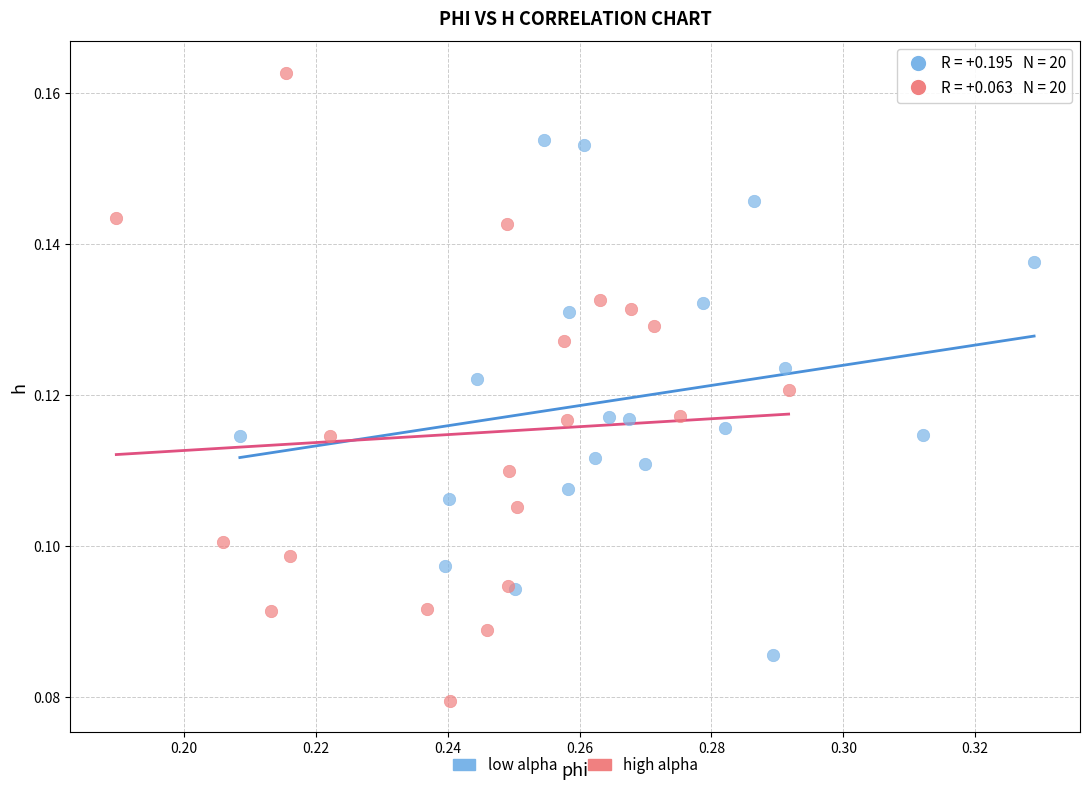

Which series contains the highest Y value?

high alpha